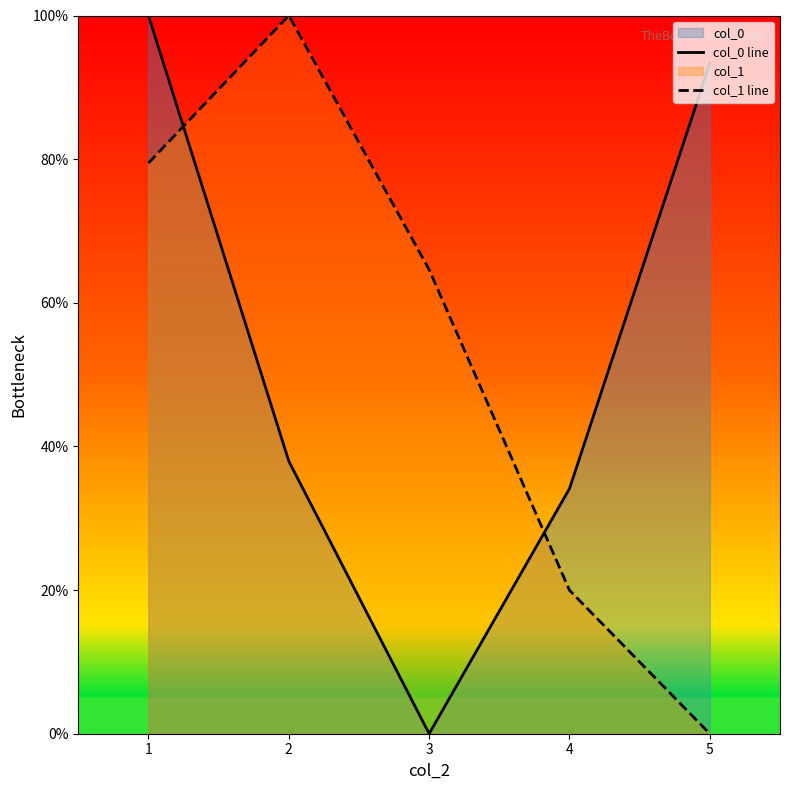

How many data points does each series have?

5